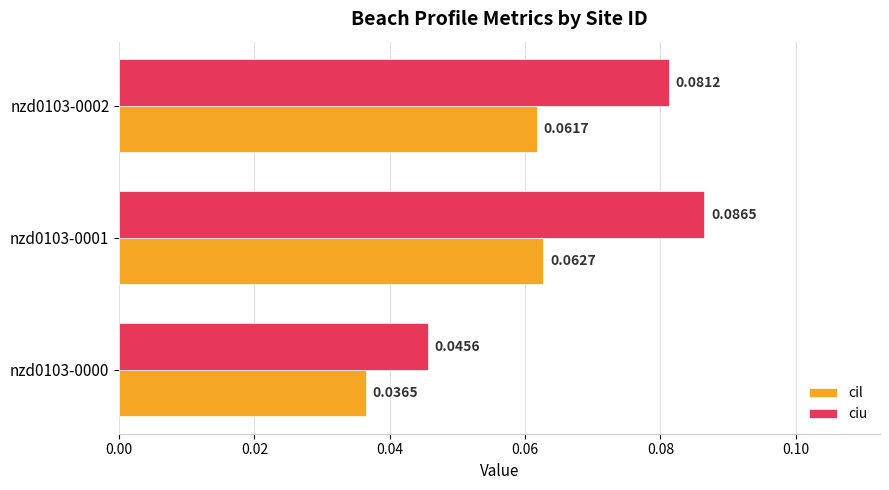

Which category has the highest value in the ciu series?

nzd0103-0001